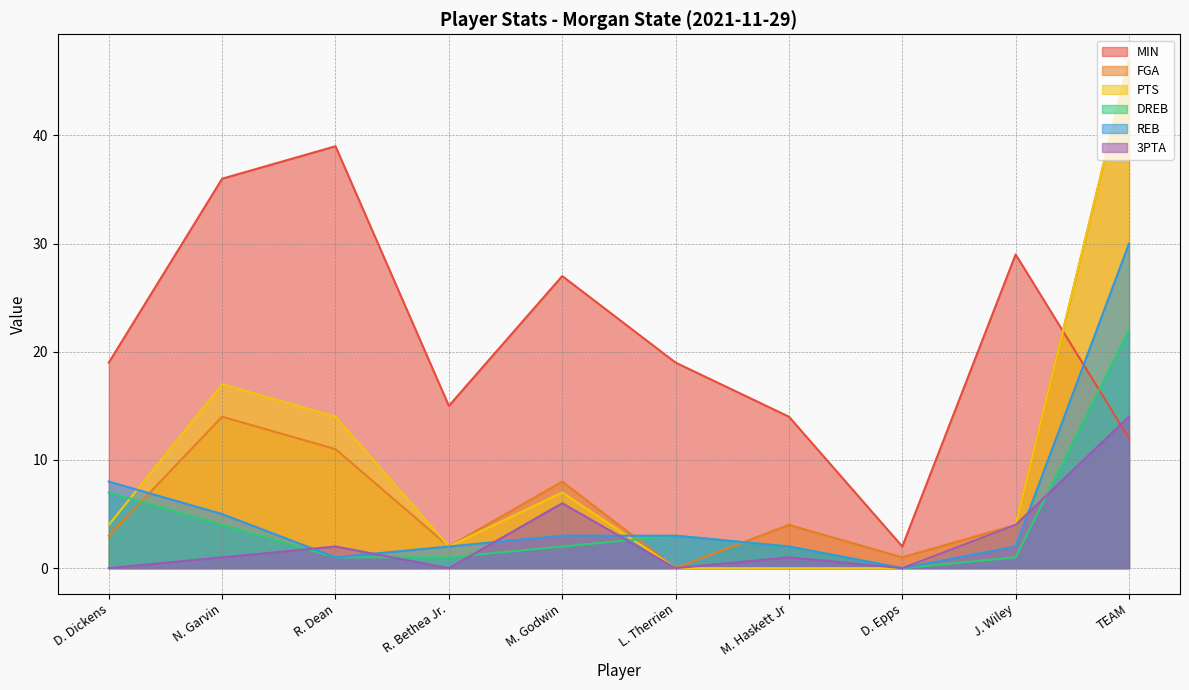

Reading left to right, list all the values displayed in this chart.

MIN: 19	36	39	15	27	19	14	2	29	12
FGA: 3	14	11	2	8	0	4	1	4	47
PTS: 4	17	14	2	7	0	0	0	4	47
DREB: 7	4	1	1	2	3	2	0	1	22
REB: 8	5	1	2	3	3	2	0	2	30
3PTA: 0	1	2	0	6	0	1	0	4	14